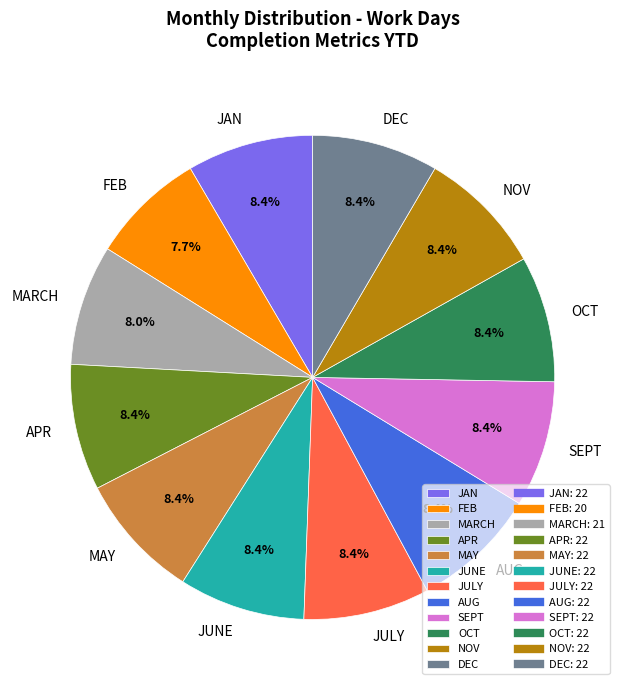

What is the ratio of the value at JAN to the value at SEPT?

1.0